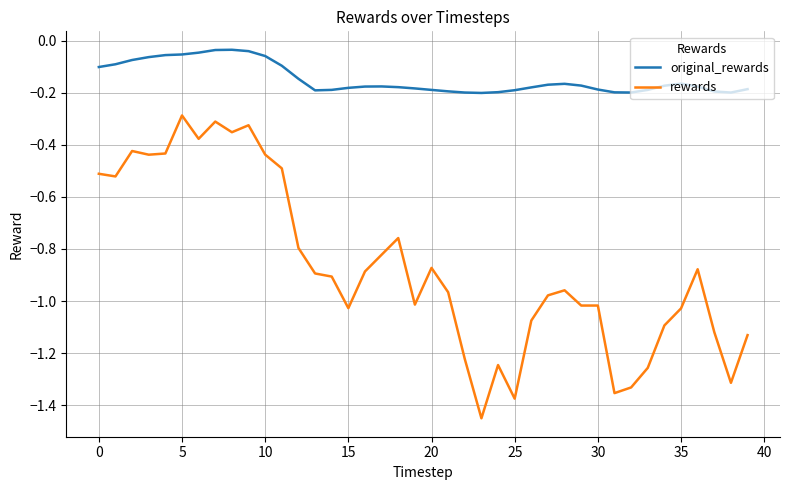

Which series has the largest range (max minus min)?

rewards